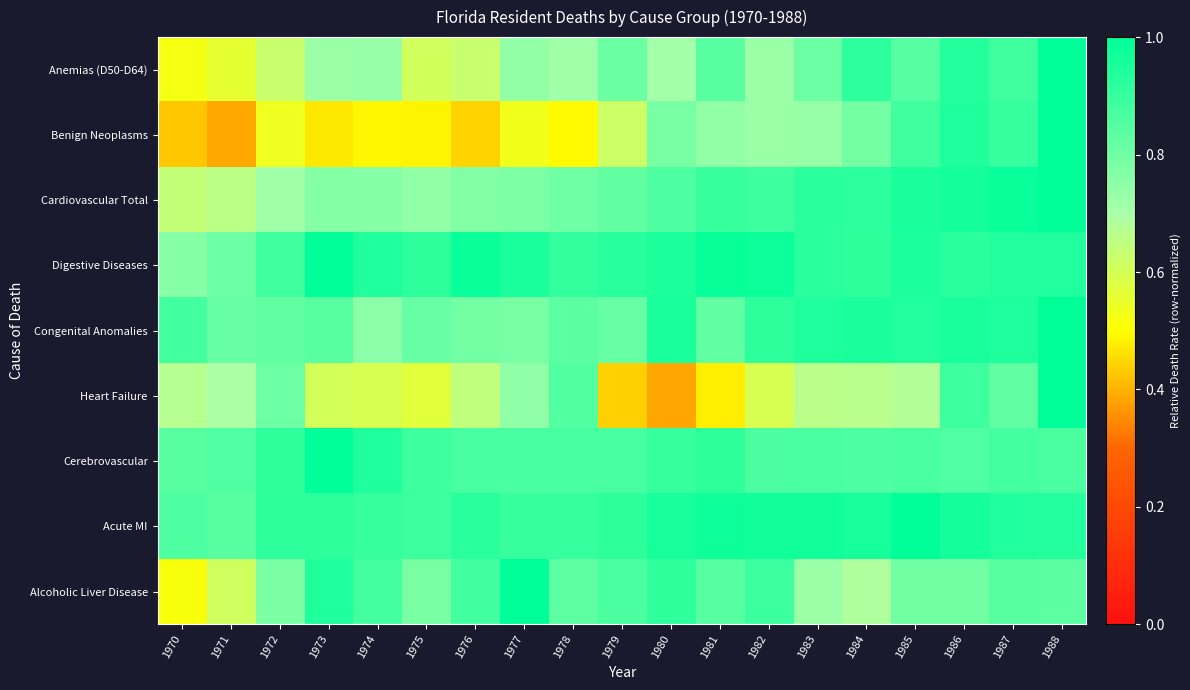

Which label corresponds to the smallest value in the chart?

1980